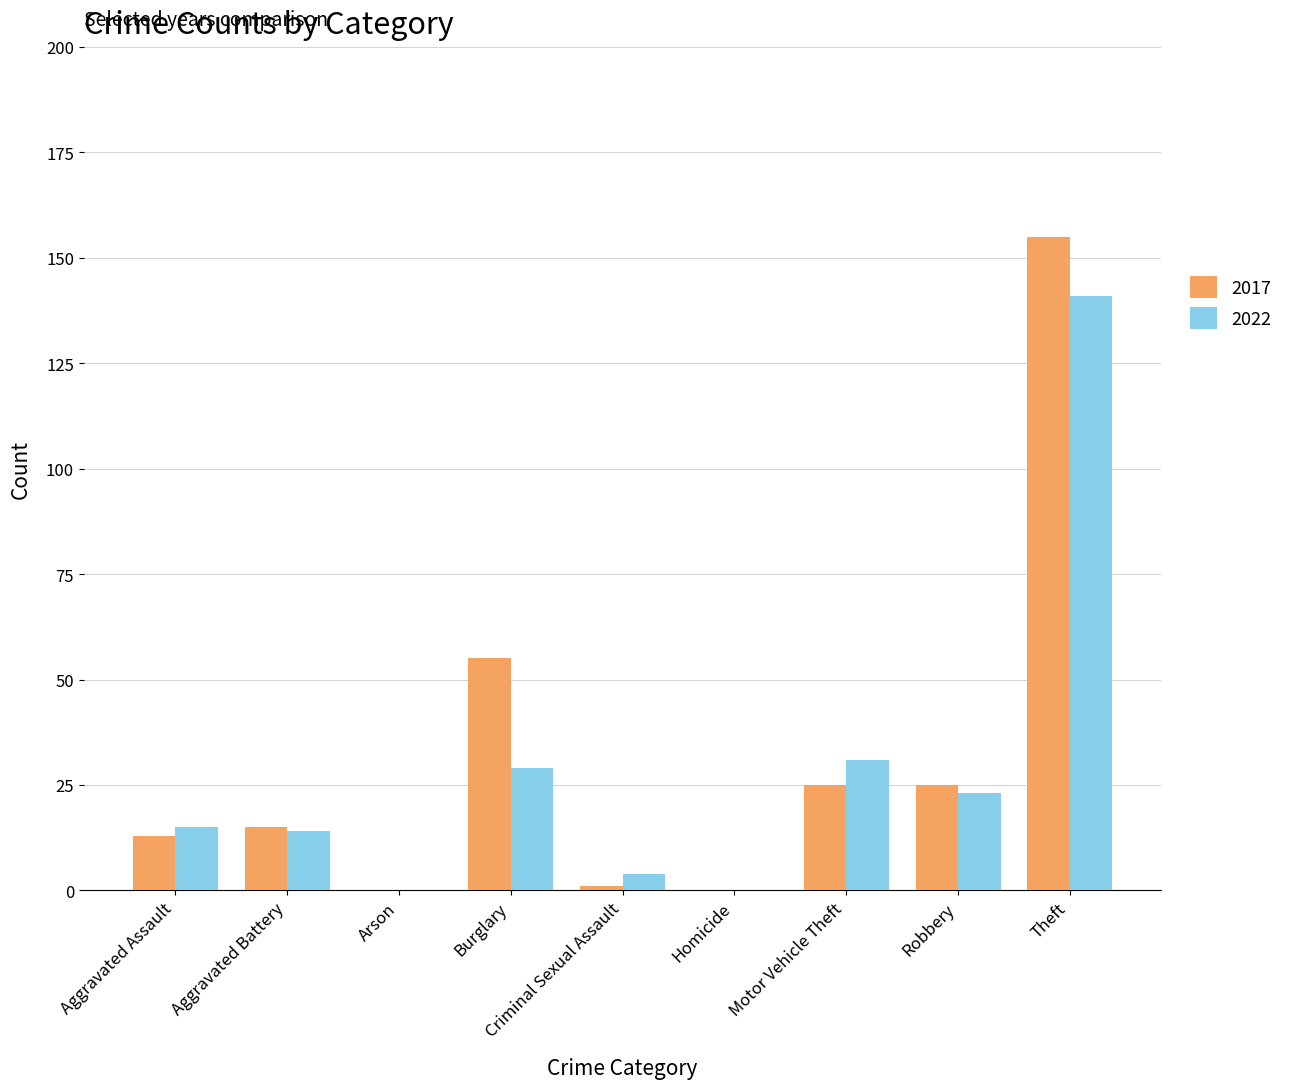

True or false: 2017 has a value of 44 at Motor Vehicle Theft.

False